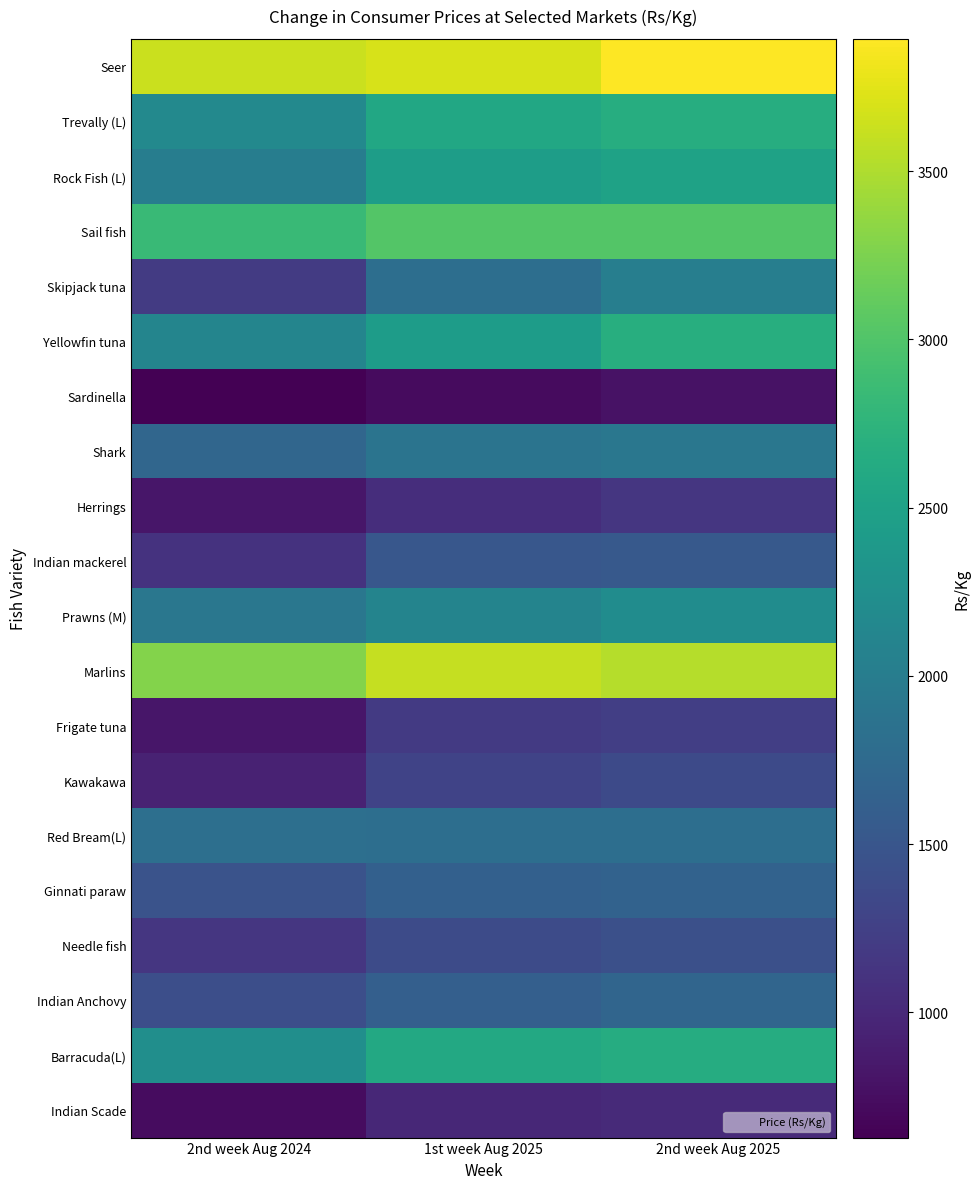

What is the difference between the highest and lowest values at 2nd week Aug 2024?

2998.7